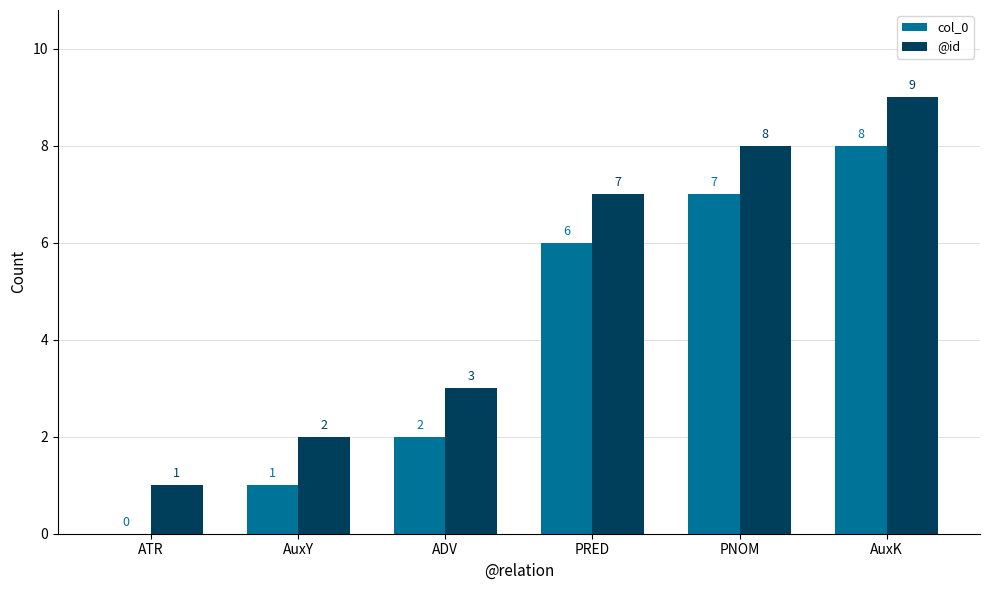

Is the value of @id at PRED greater than the value of col_0 at AuxY?

Yes